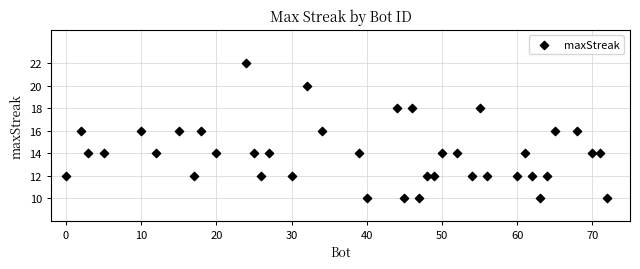

What is the range of Y values (max minus min)?

12